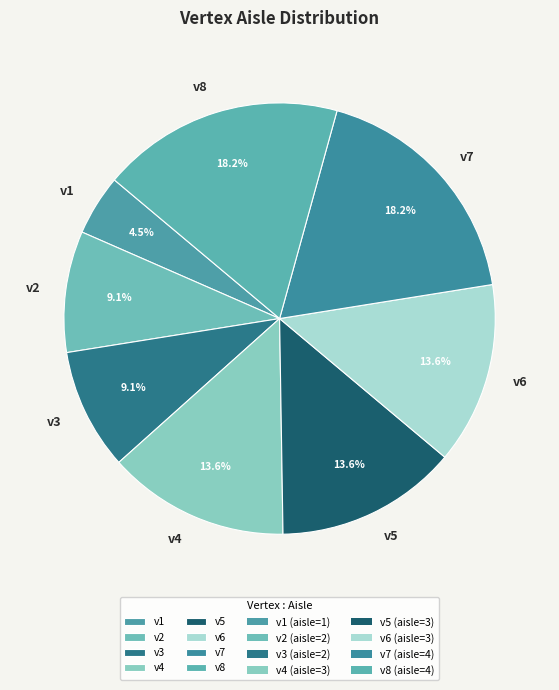

To the nearest percent, what is the difference between the v1 and v8 slice percentages?

14%